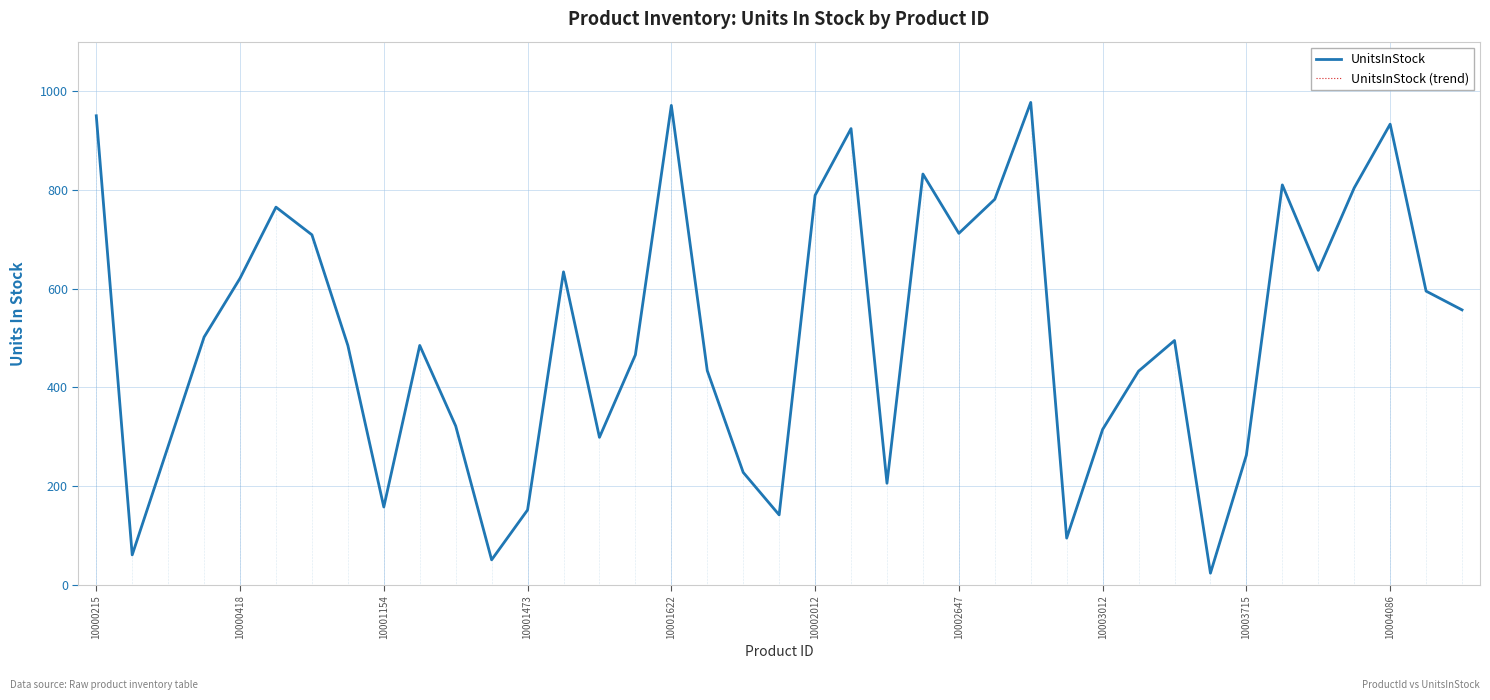

In UnitsInStock (trend), how many points are lower than both neighbors (excluding endpoints)?

10